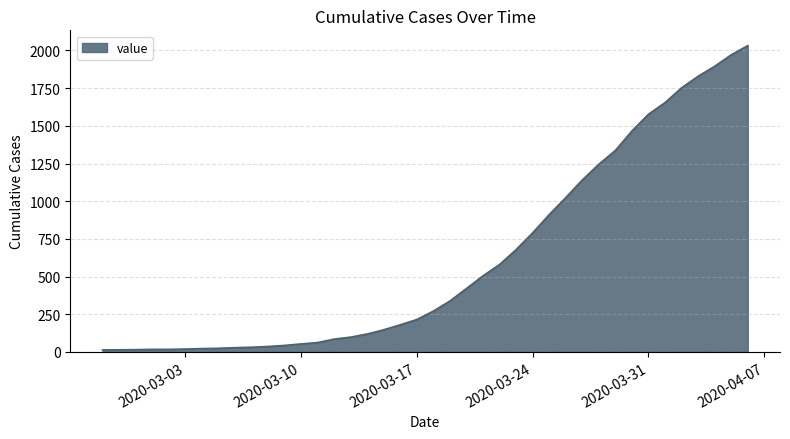

What is the difference between the maximum and minimum values?

2019